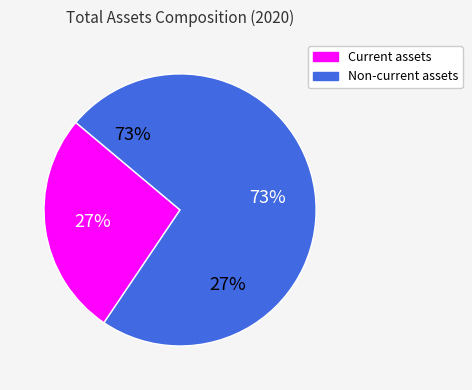

Count the number of slices in the pie.

2